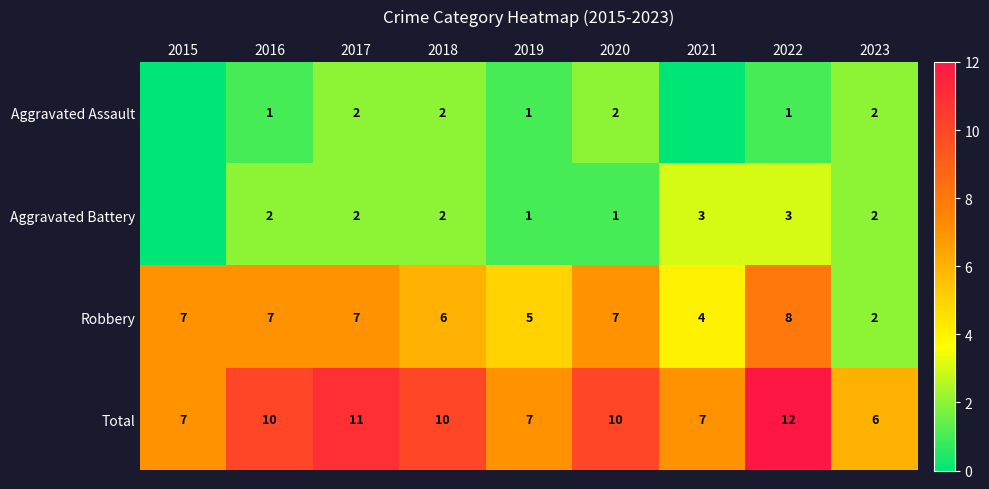

At which label is Robbery closest to 5?

2019